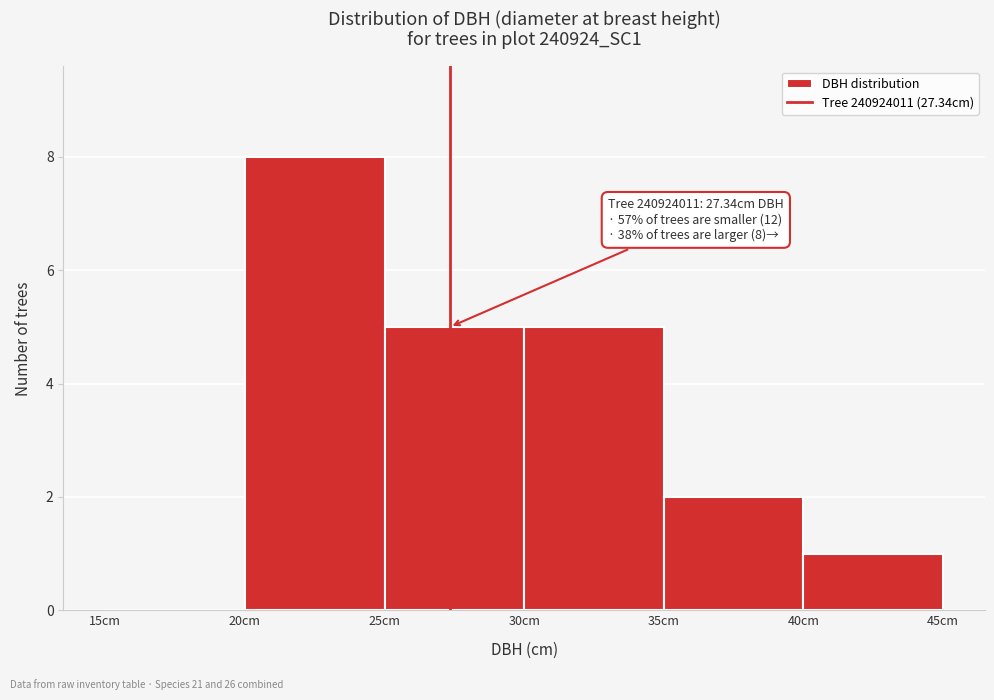

Which range on the x-axis has the tallest bar?

20 to 25